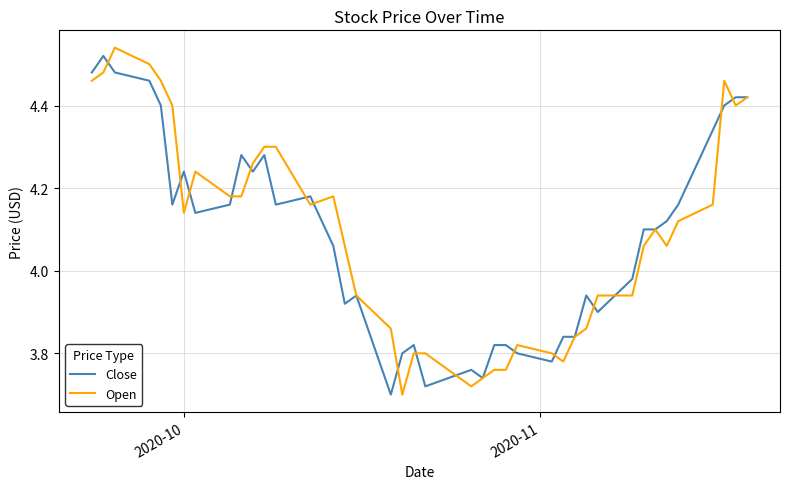

Which series has the largest range (max minus min)?

Open